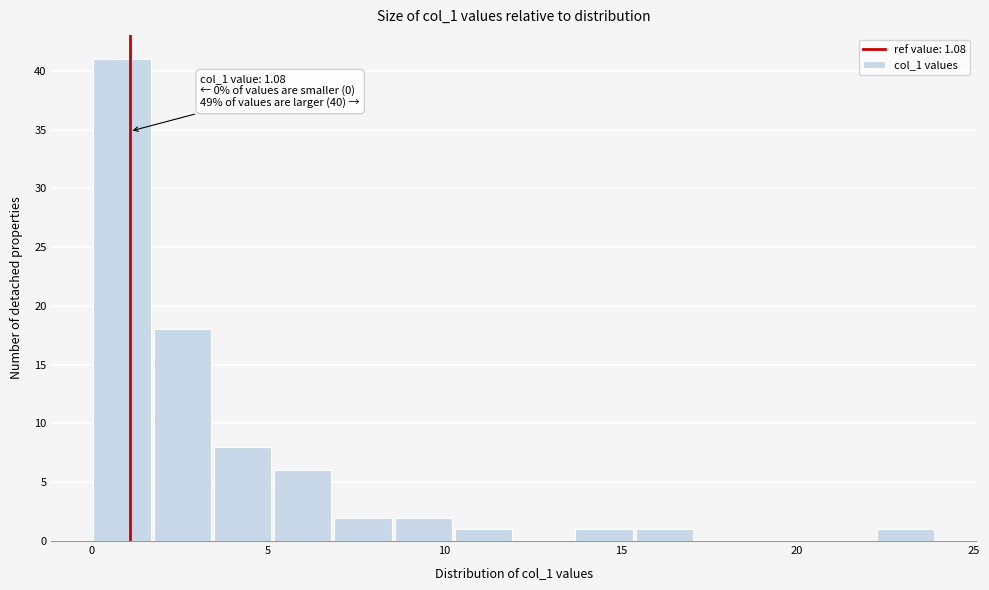

Read against the x-axis, roughly where is the centre of the tallest bar?

1.0